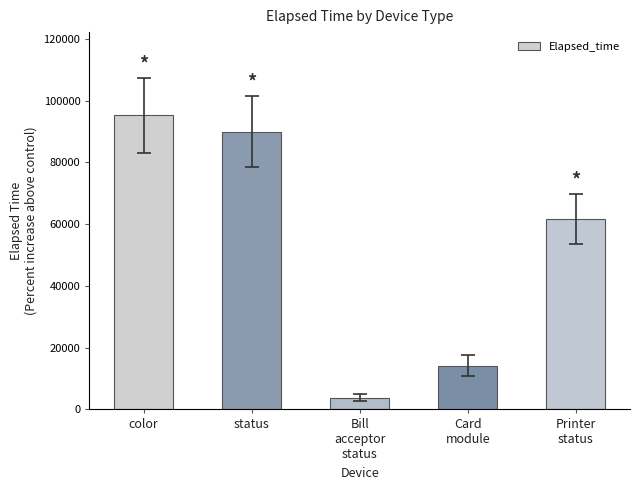

What is the difference between the maximum and minimum values?

91364